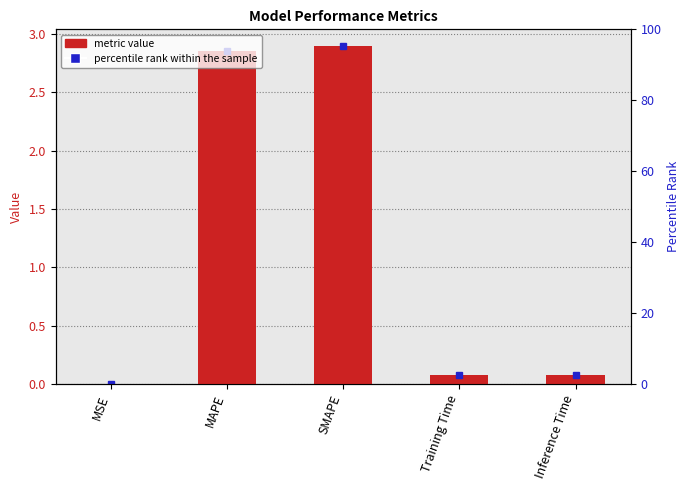

What position from the right is Training Time?

2